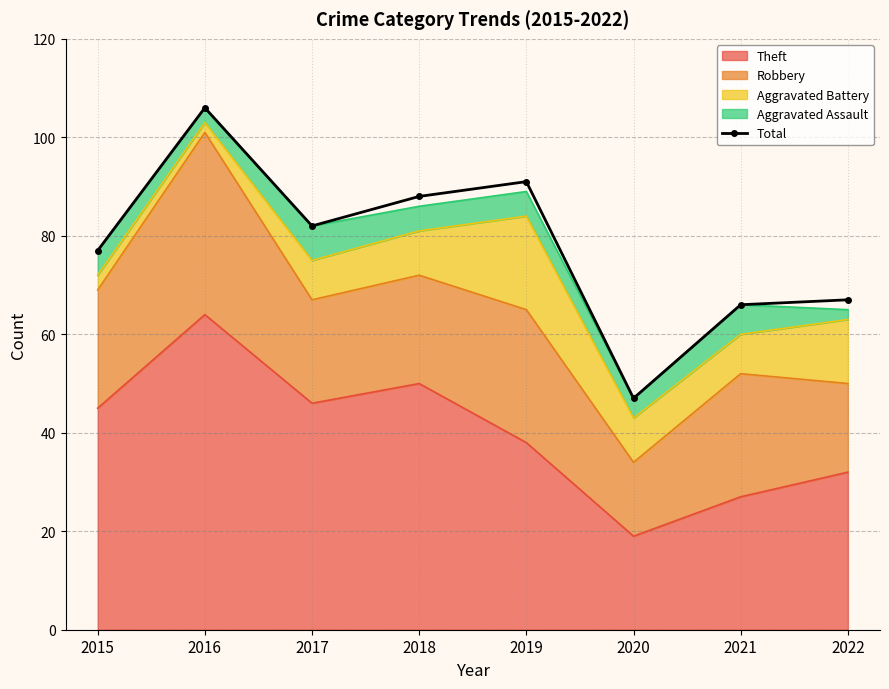

True or false: the data has more than 0 interior local peaks.

True